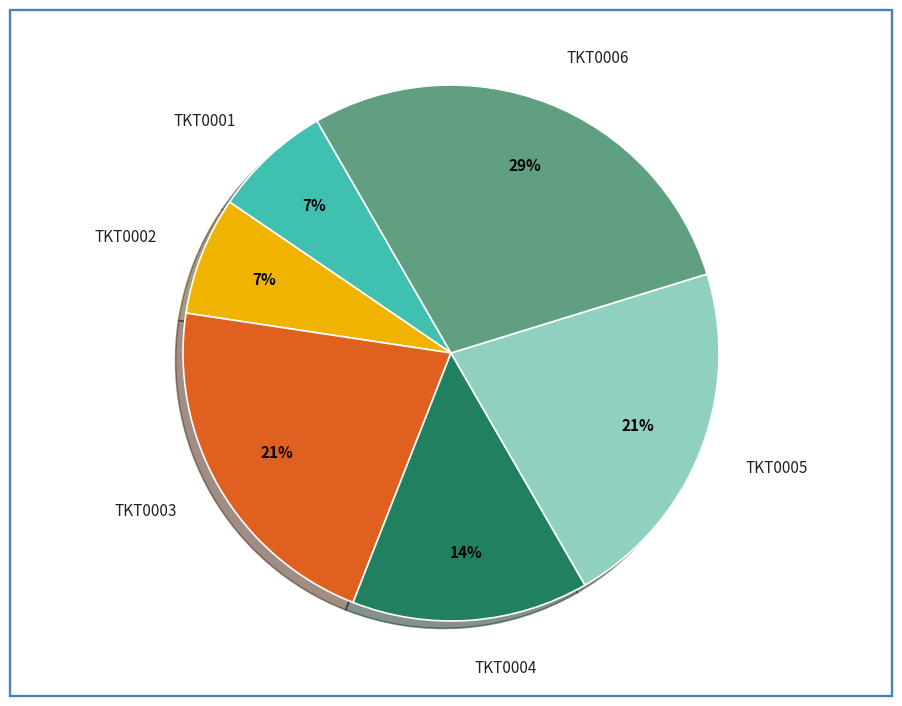

What is the largest slice in the pie chart?

TKT0006